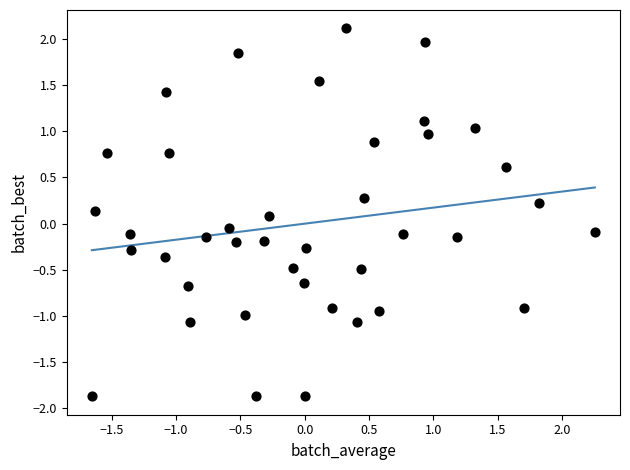

What is the range of X values (max minus min)?

3.9